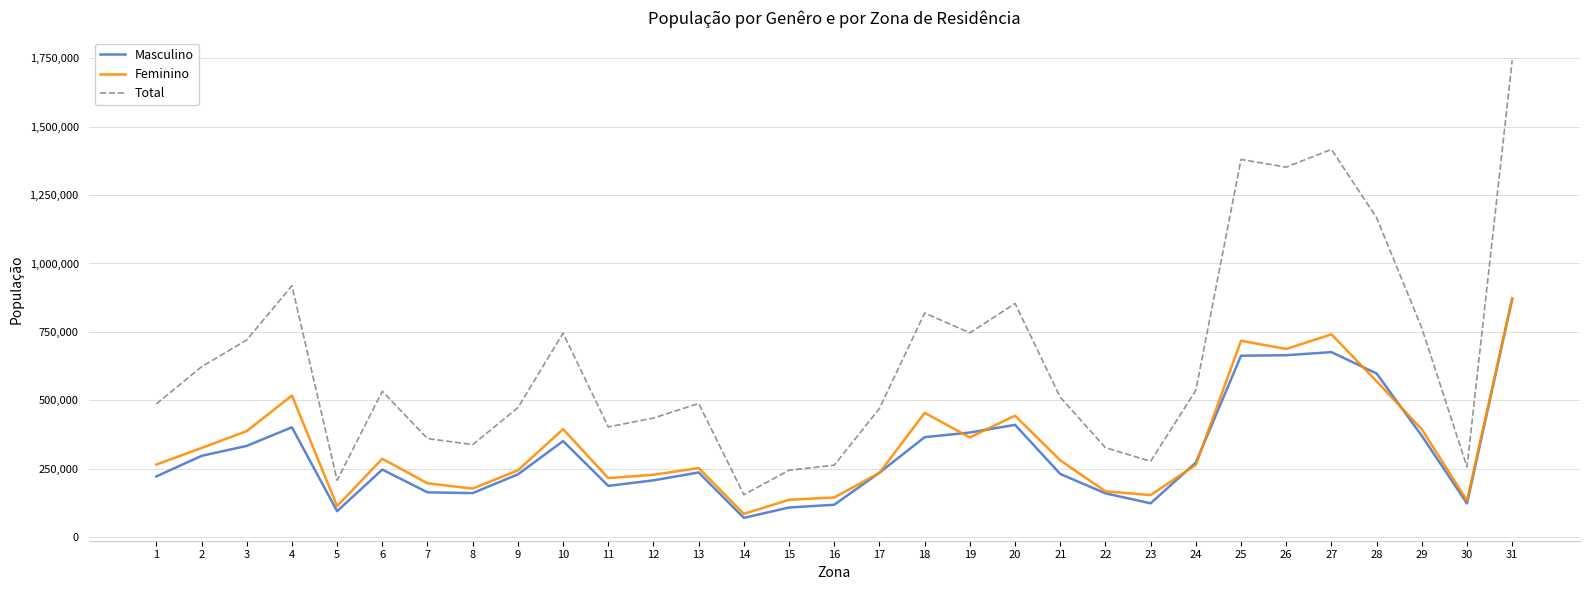

What is the spread (max minus min) of values at 22?

167103.5